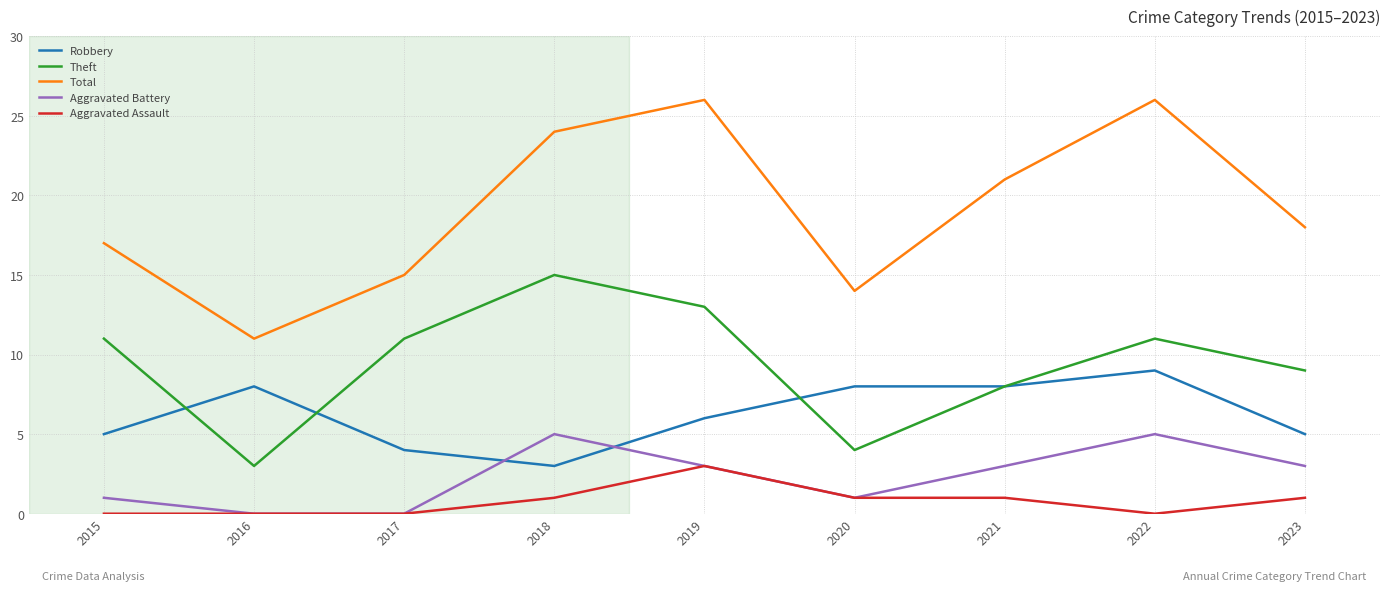

Reading left to right, extract all data points from this chart.

Robbery: 2015=5	2016=8	2017=4	2018=3	2019=6	2020=8	2021=8	2022=9	2023=5
Theft: 2015=11	2016=3	2017=11	2018=15	2019=13	2020=4	2021=8	2022=11	2023=9
Total: 2015=17	2016=11	2017=15	2018=24	2019=26	2020=14	2021=21	2022=26	2023=18
Aggravated Battery: 2015=1	2016=0	2017=0	2018=5	2019=3	2020=1	2021=3	2022=5	2023=3
Aggravated Assault: 2015=0	2016=0	2017=0	2018=1	2019=3	2020=1	2021=1	2022=0	2023=1